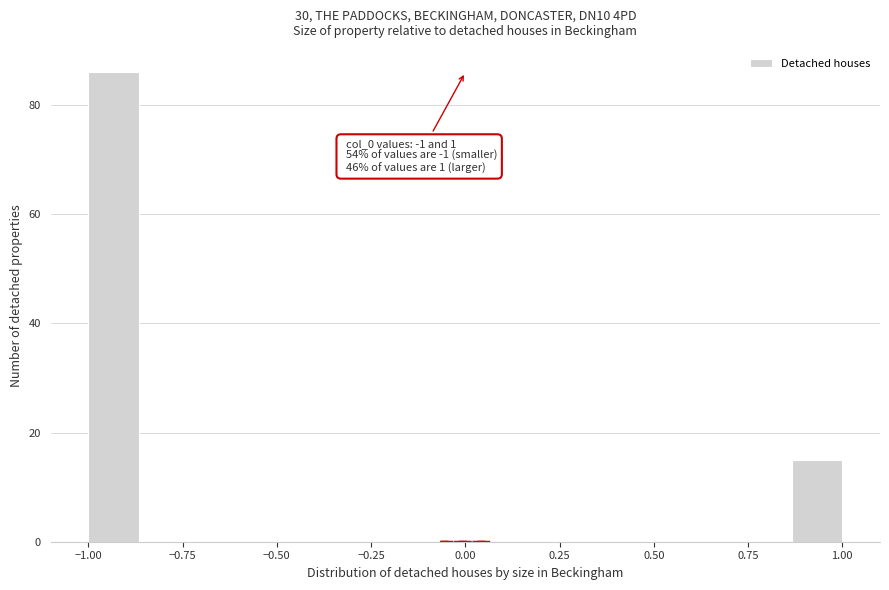

Around what value on the x-axis is the tallest bar? Give the approximate position of its centre, as read against the axis.

-0.95